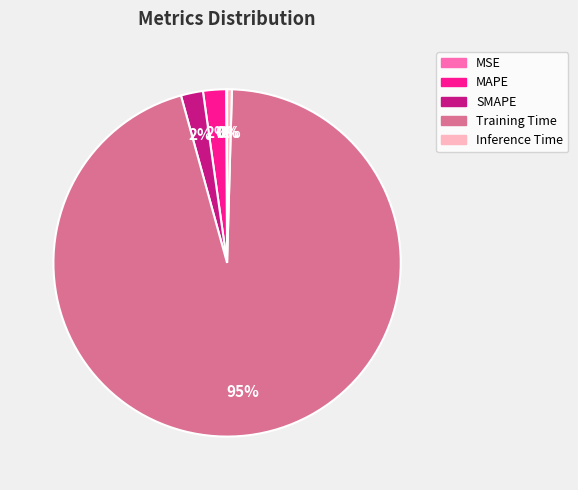

Between Inference Time and SMAPE, which is larger?

SMAPE